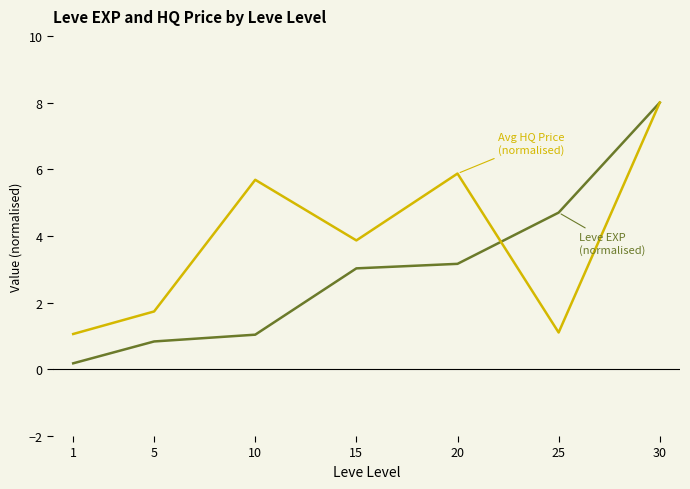

At which category is the sum across all series the highest?

30